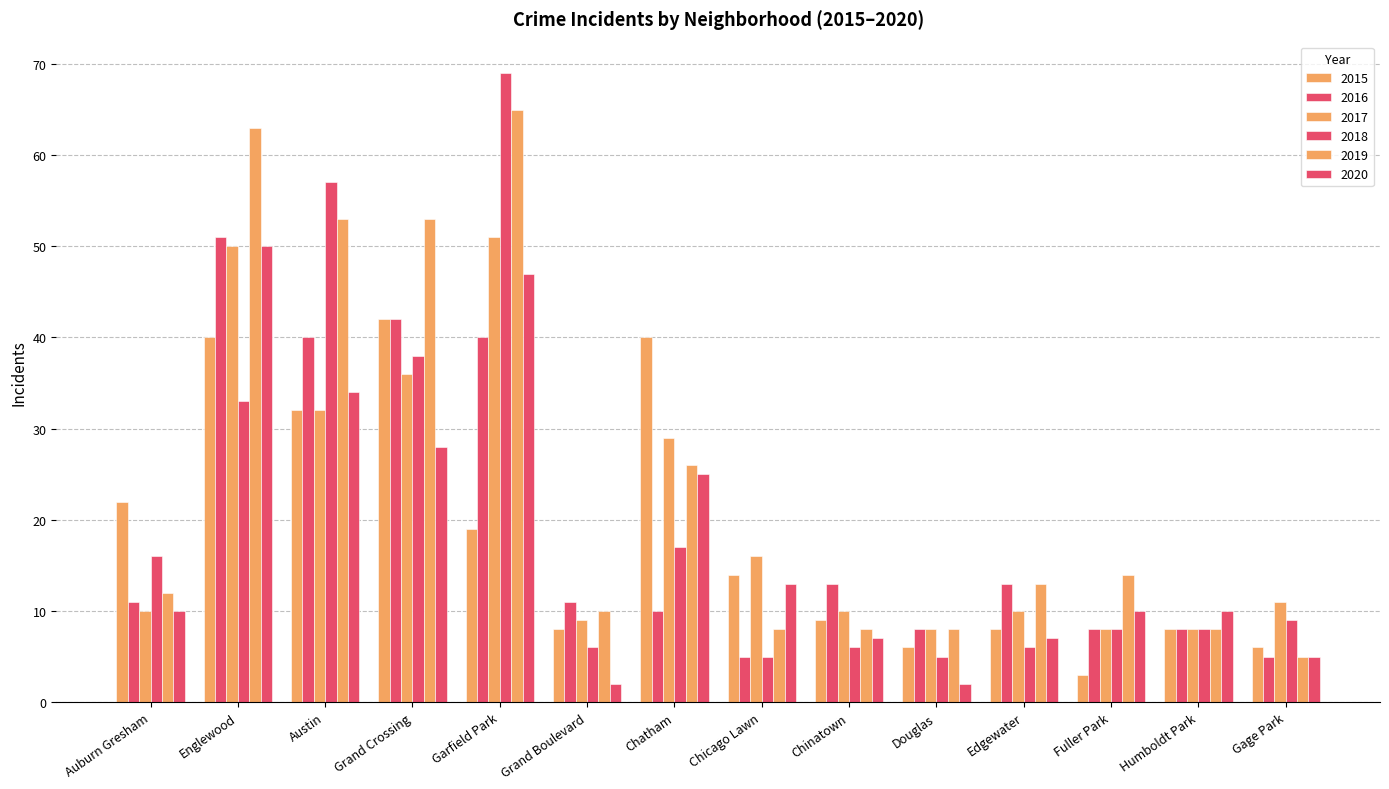

How many series are shown in this chart?

6